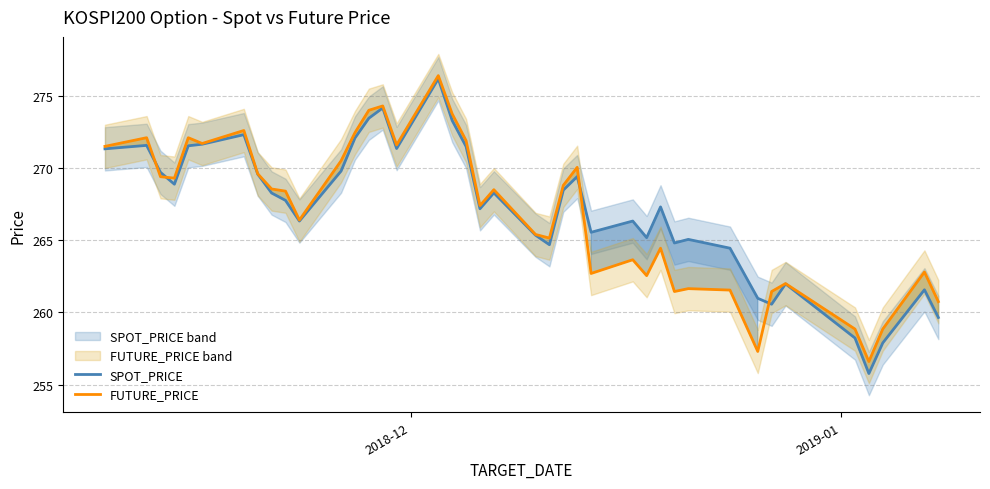

In SPOT_PRICE, how many points are higher than both neighbors (excluding endpoints)?

11